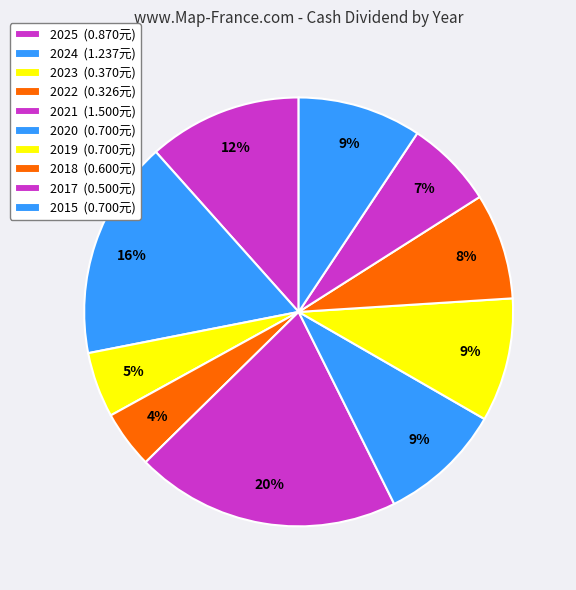

Count the number of slices in the pie.

10